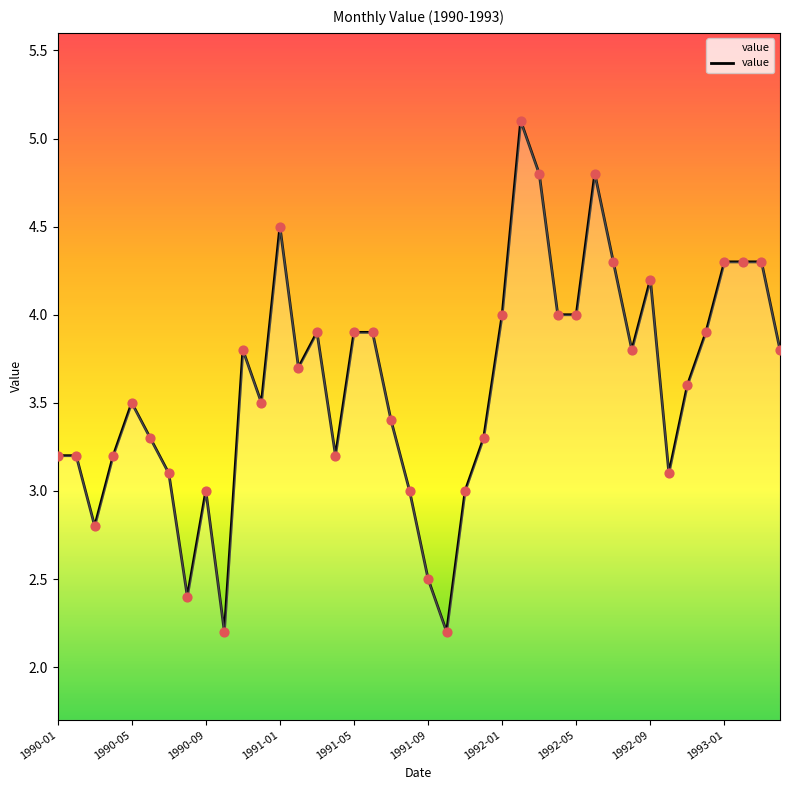

What is the greatest value displayed?

5.1